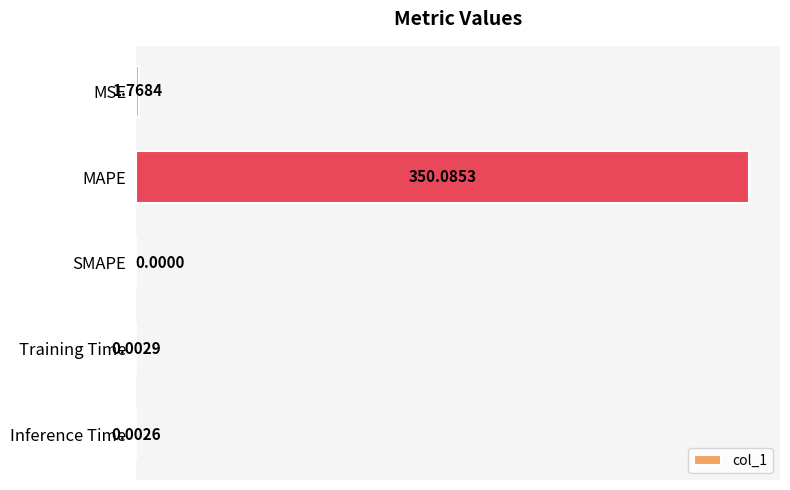

What is the sum of all values?

351.9